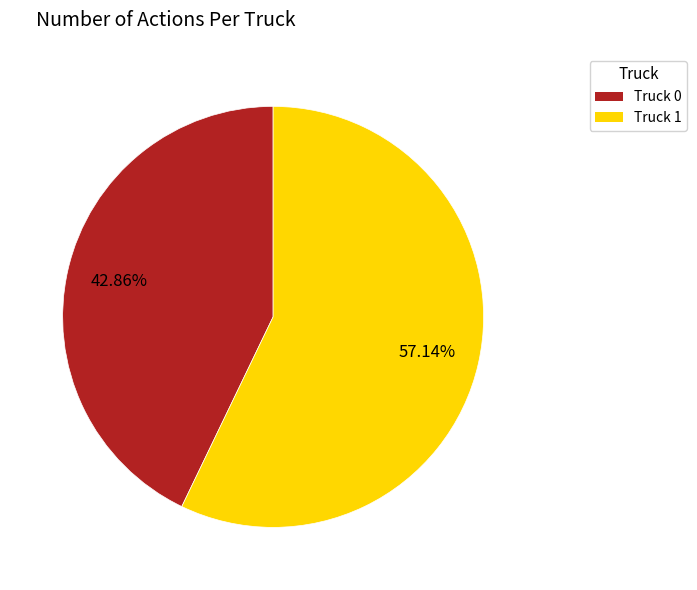

To the nearest percent, what portion does Truck 1 represent?

57%